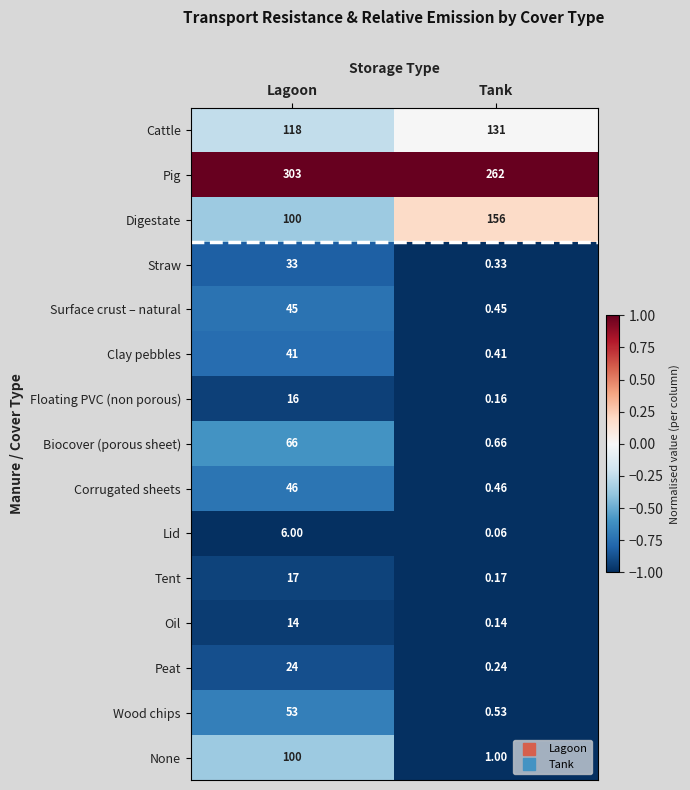

Which series has the largest range (max minus min)?

None